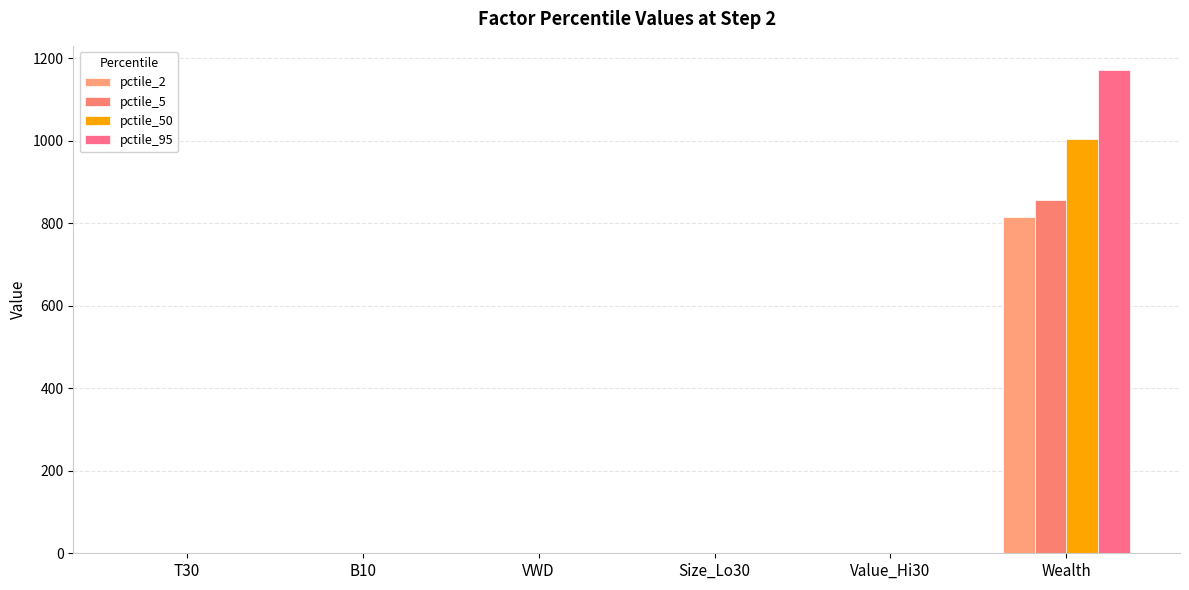

At which category is the sum across all series the highest?

Wealth